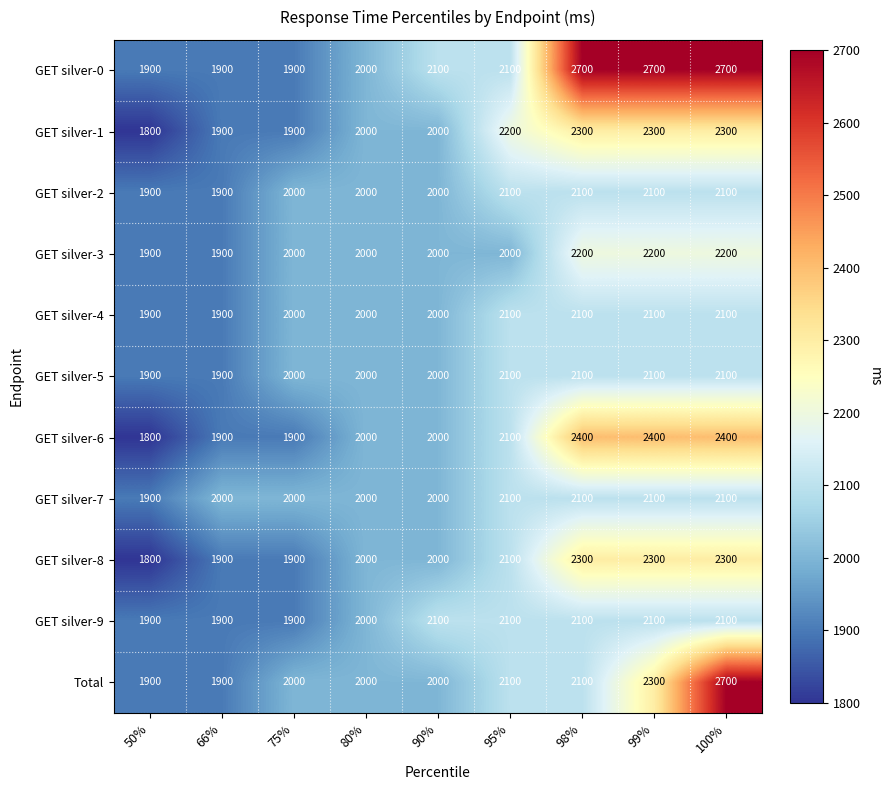

At which category is the sum across all series the highest?

100%